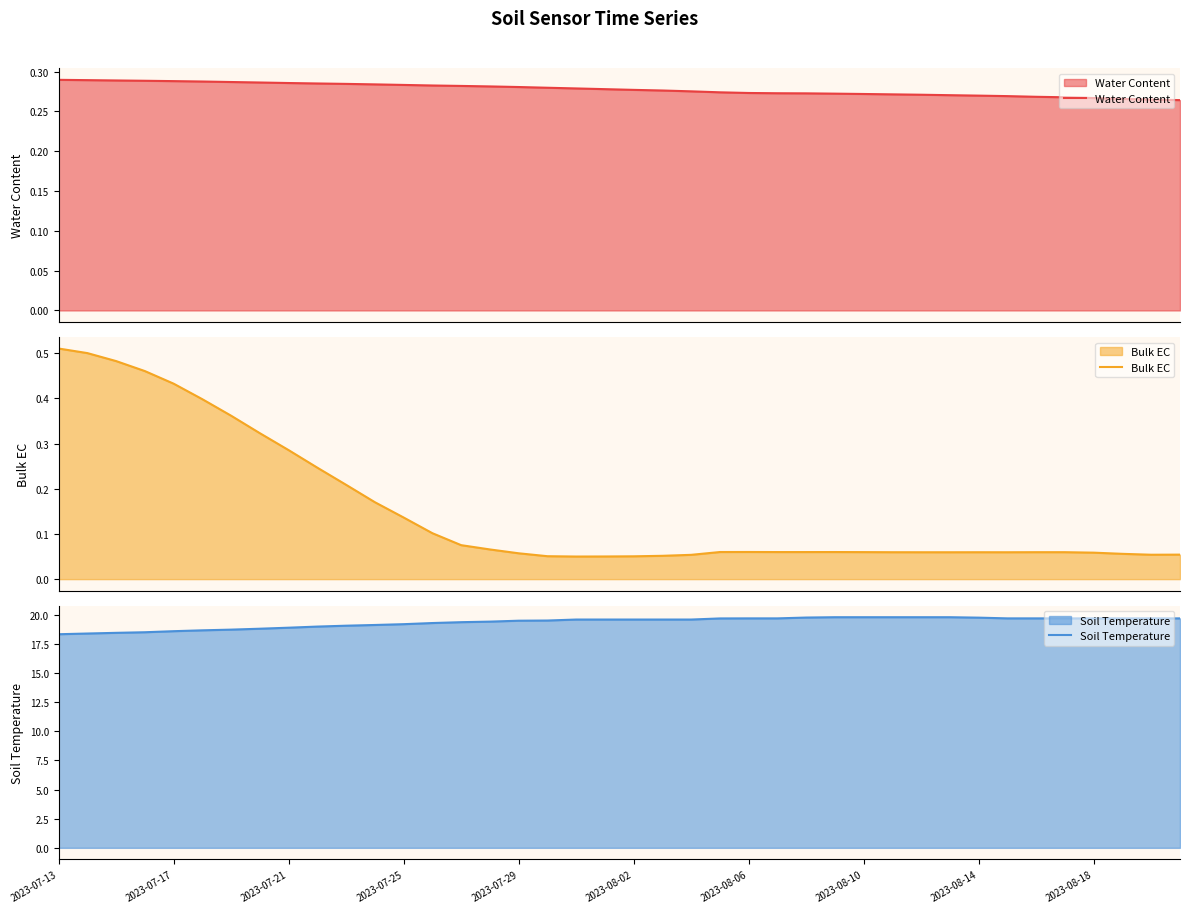

What is the lowest value of the Soil Temperature series?

18.3